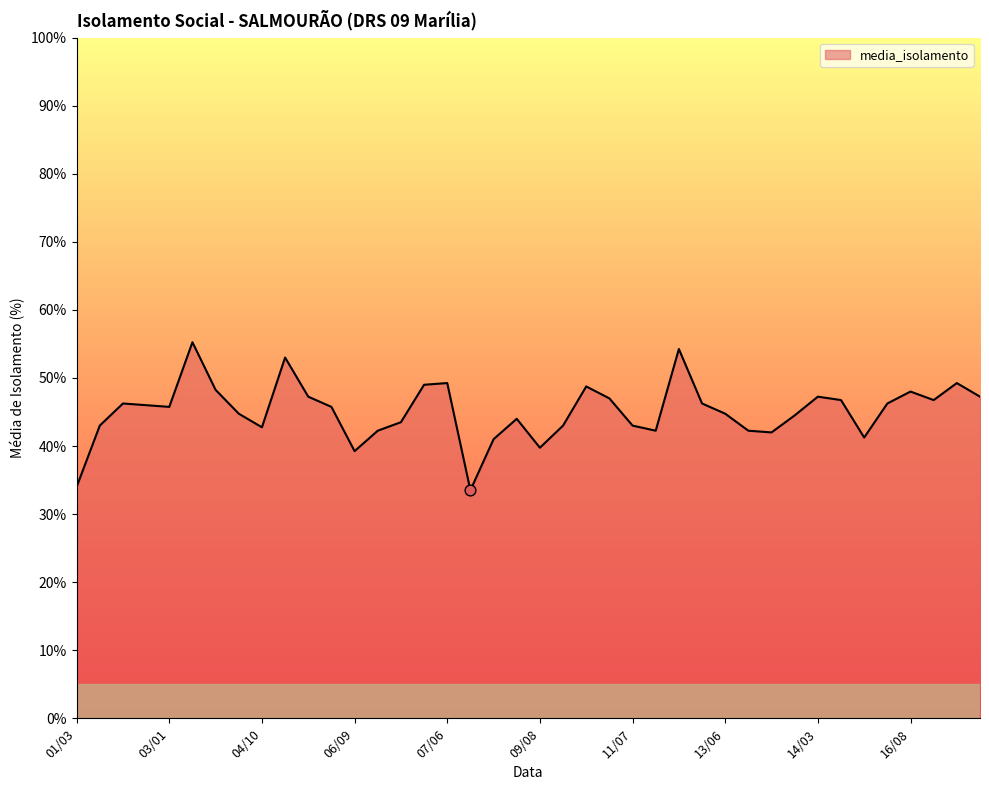

What is the minimum value shown in the chart?

33.5